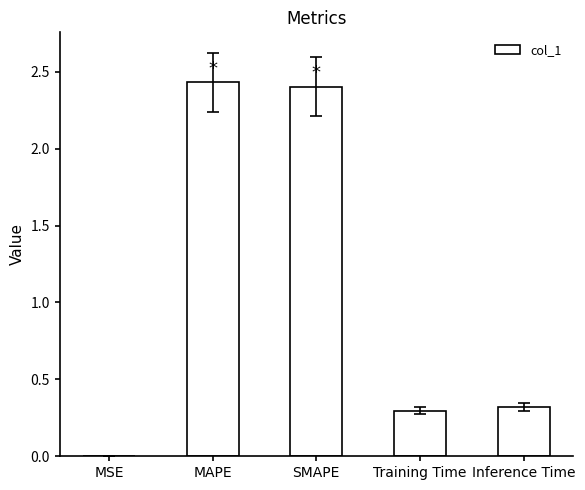

True or false: the data shows 2.4 at MAPE.

True